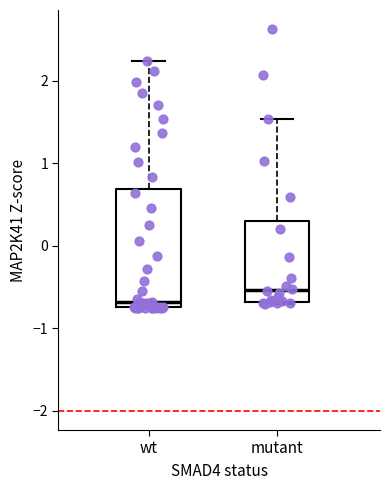

Which box's median line is the highest?

mutant